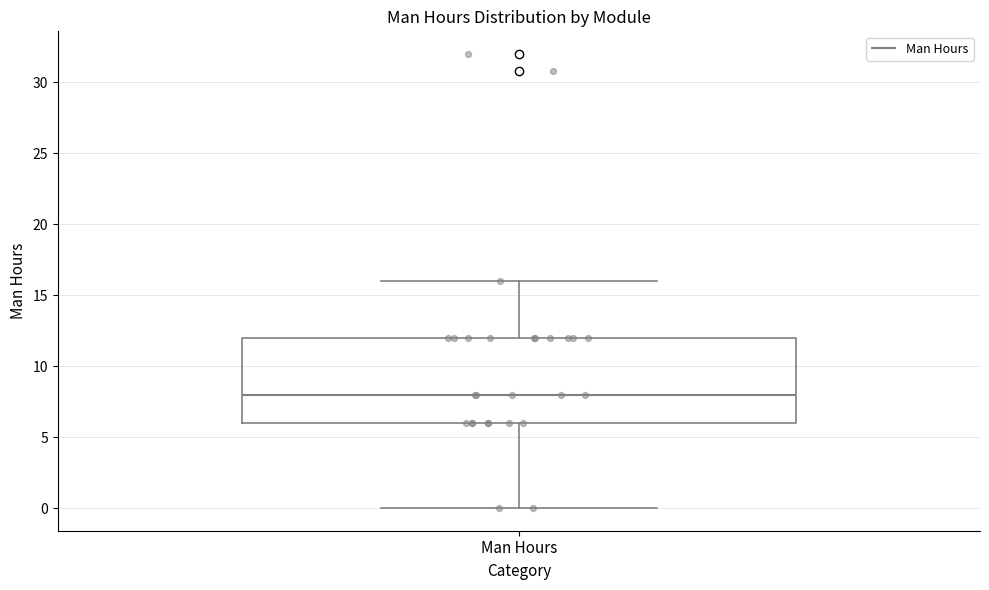

Read this box plot against the y-axis: the position of the median line, the range covered by the box, and the ends of both whiskers. The values are not printed on the chart, so give them approximately, as read against the axis.

median 8, box 6 to 12, whiskers 0 to 16